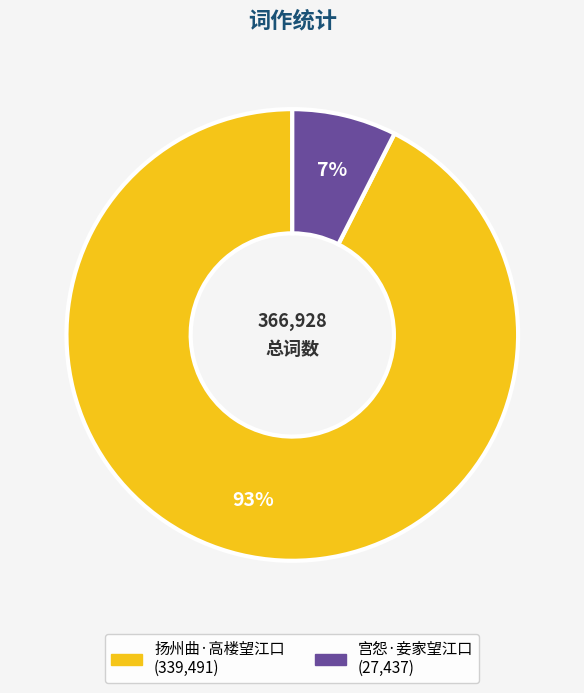

To the nearest percent, what is the combined percentage of 扬州曲·高楼望江口 and 宫怨·妾家望江口?

100%